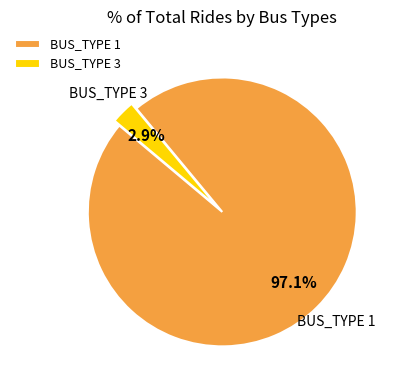

To the nearest percent, what percentage of the pie is BUS_TYPE 3?

3%